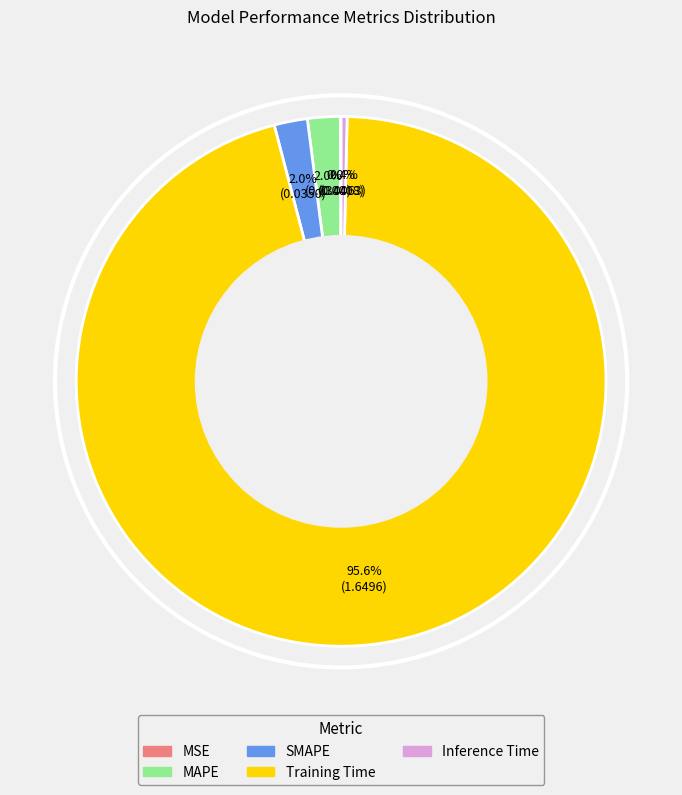

What percentage is NOT represented by SMAPE?

98.0%